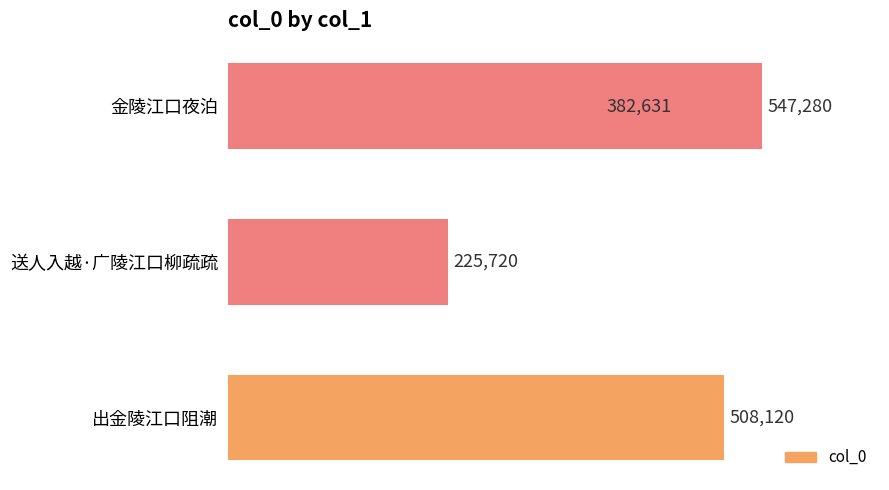

What is the value of the 2nd bar from the left?

225720